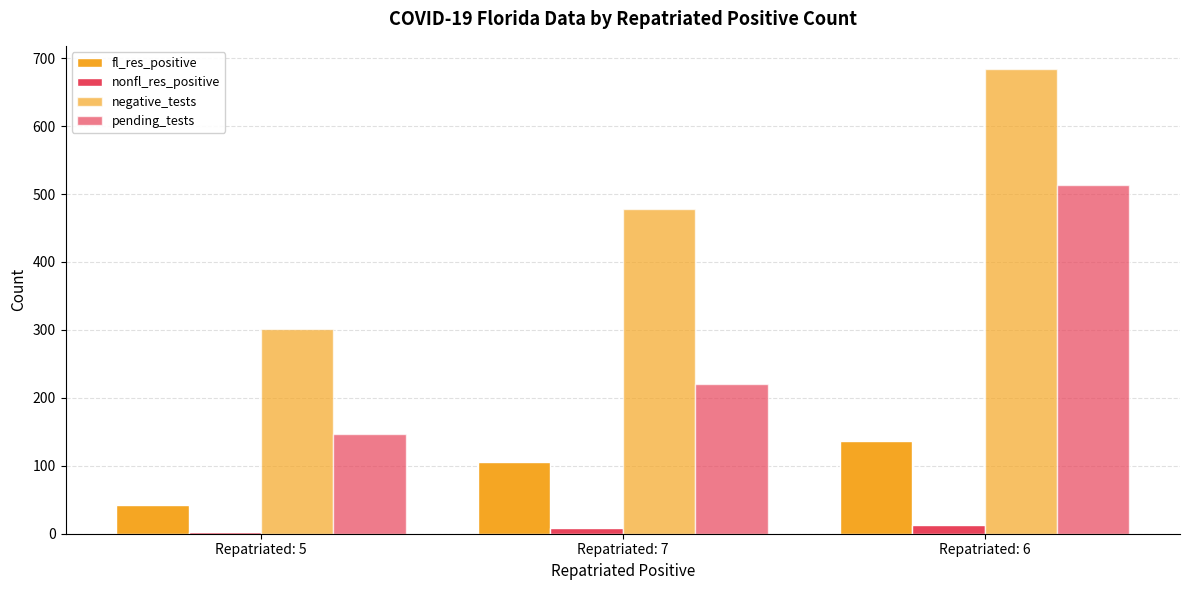

How many bars are there in each group?

4